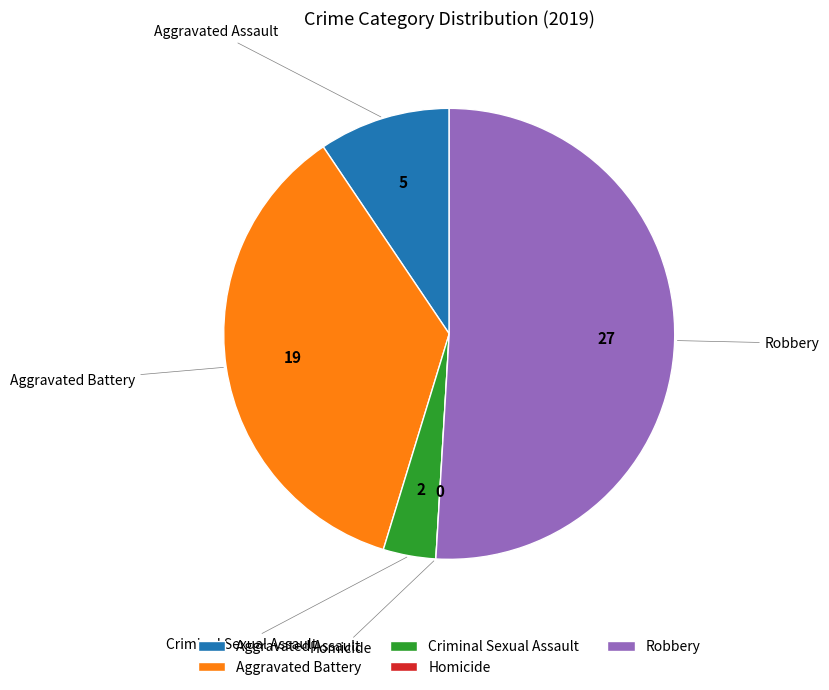

Does Aggravated Battery represent more than half of the total?

No